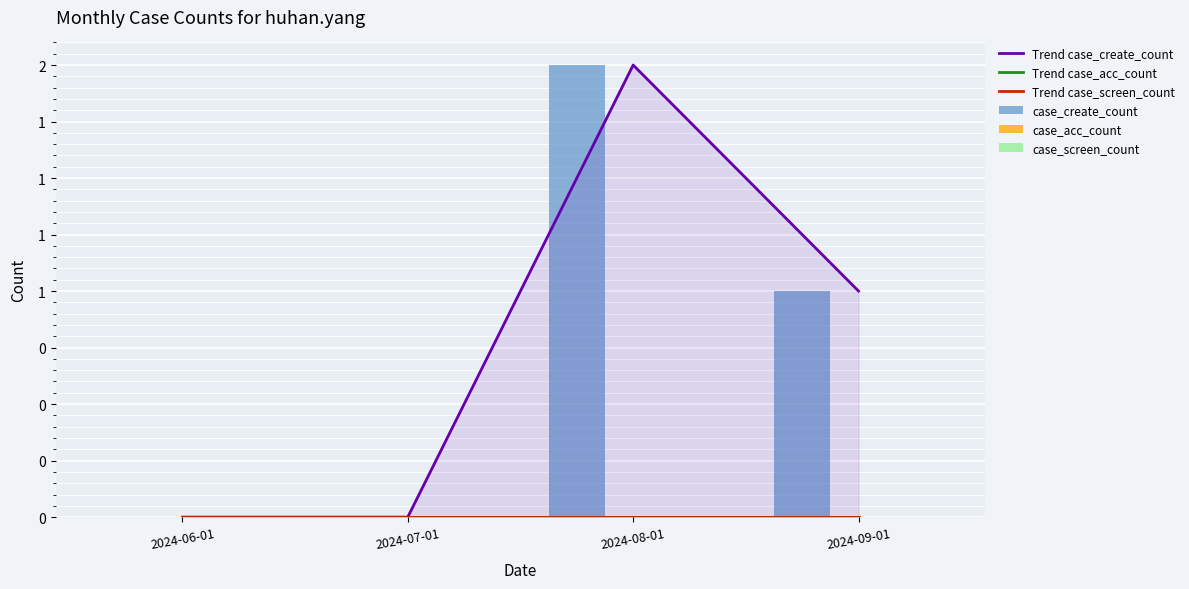

Are the bars grouped side by side (vs. stacked)?

Yes